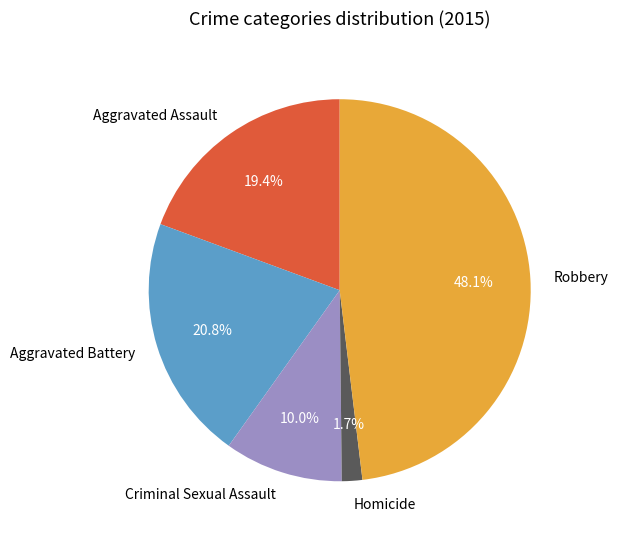

What percentage is the Aggravated Assault slice, to the nearest percent?

19%